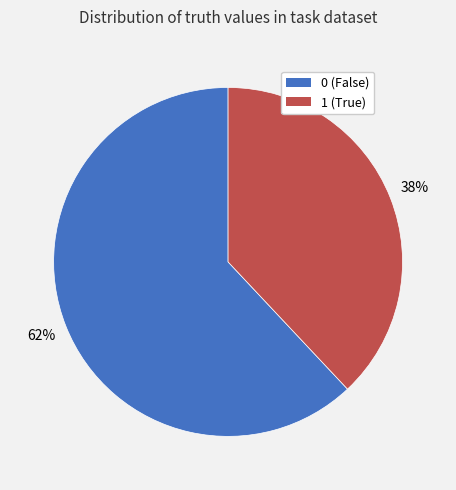

Count the number of slices in the pie.

2